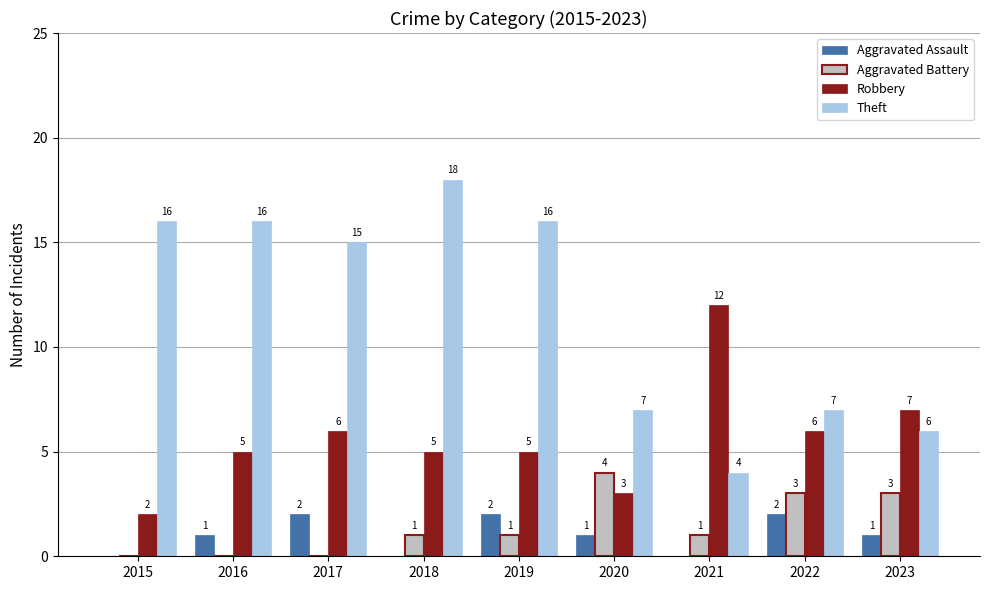

Read the Robbery value at 2017, to the nearest 10.

10